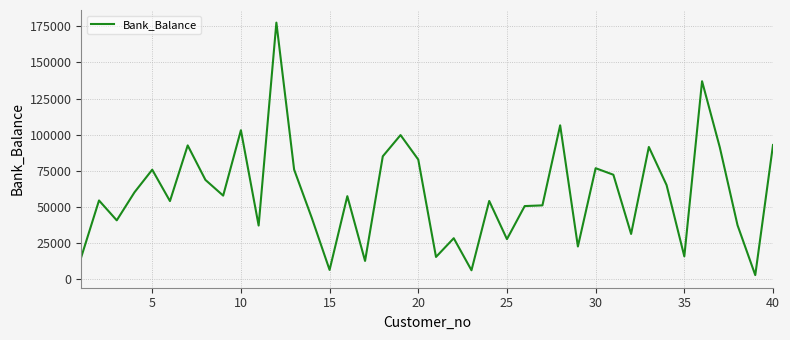

How many lines are shown in the chart?

1